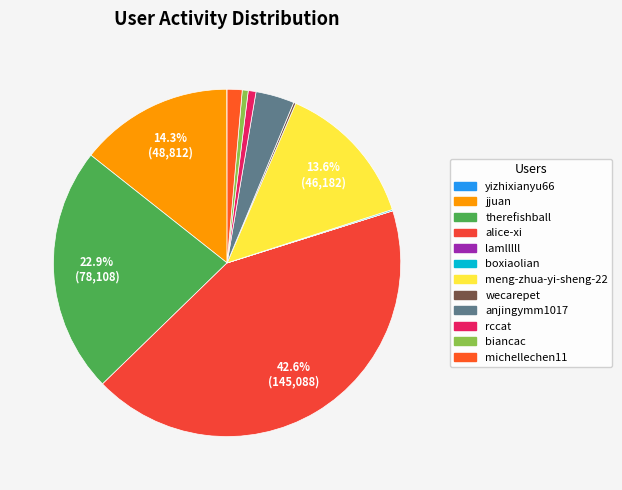

To the nearest percent, what is the combined percentage of meng-zhua-yi-sheng-22 and anjingymm1017?

17%